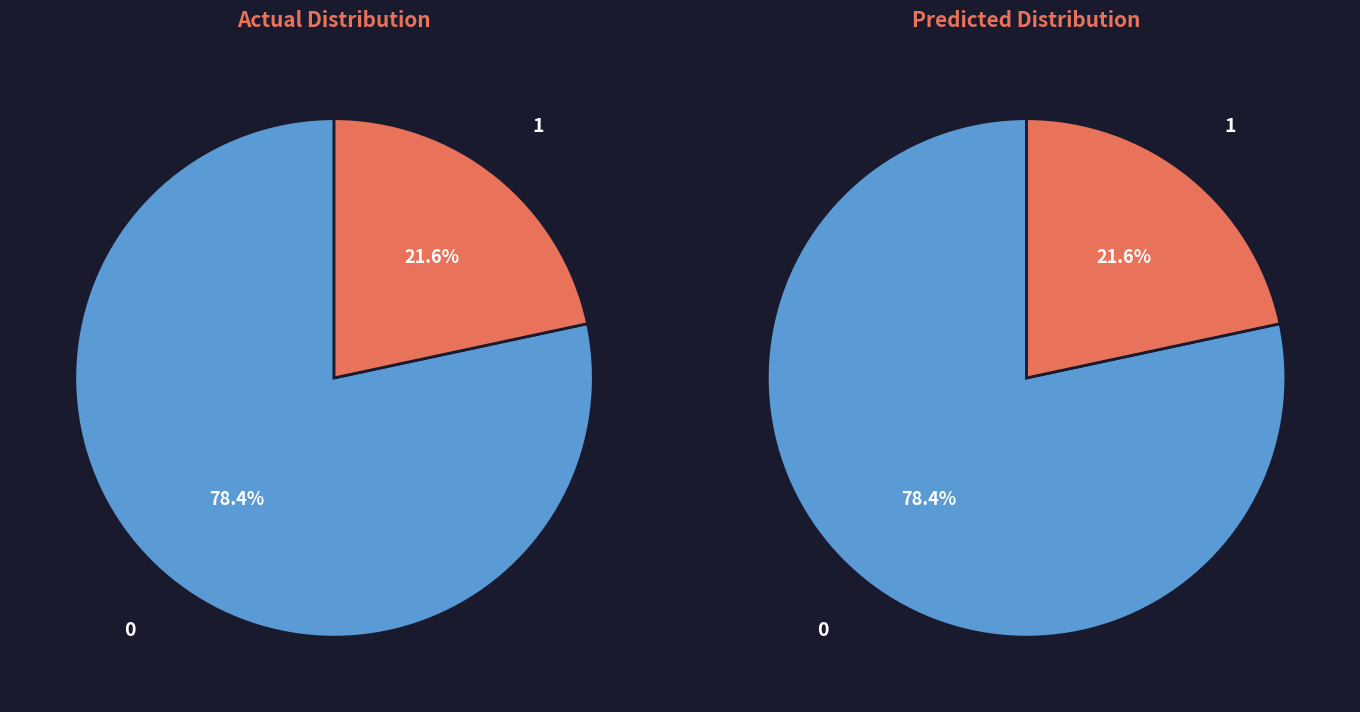

Count the number of slices in the pie.

2